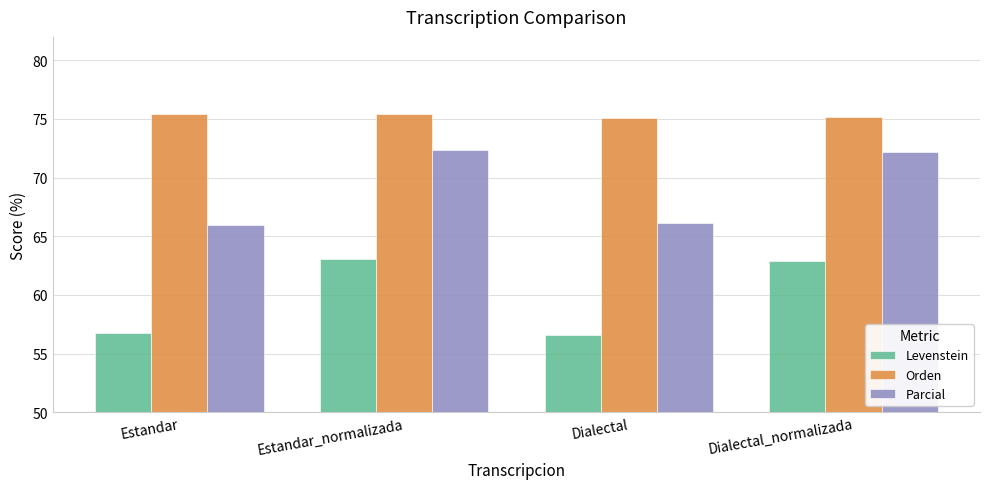

The Parcial series shows 32.8 at Estandar. True or false?

False